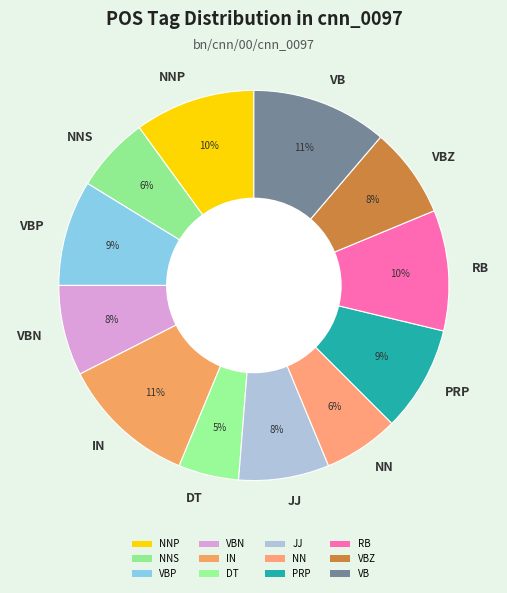

To the nearest percent, what percentage of the pie is VB?

11%